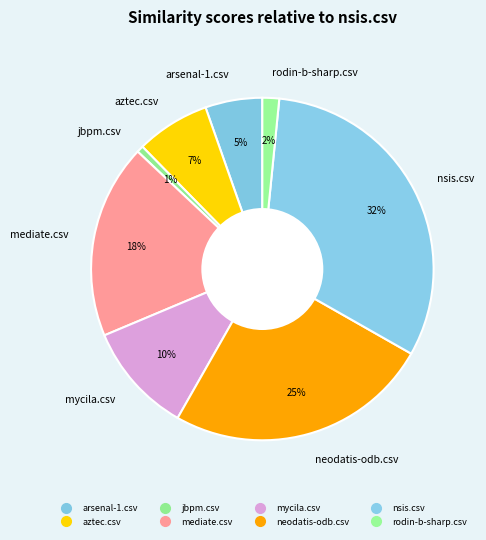

Do nsis.csv and aztec.csv together represent more than half of the pie?

No